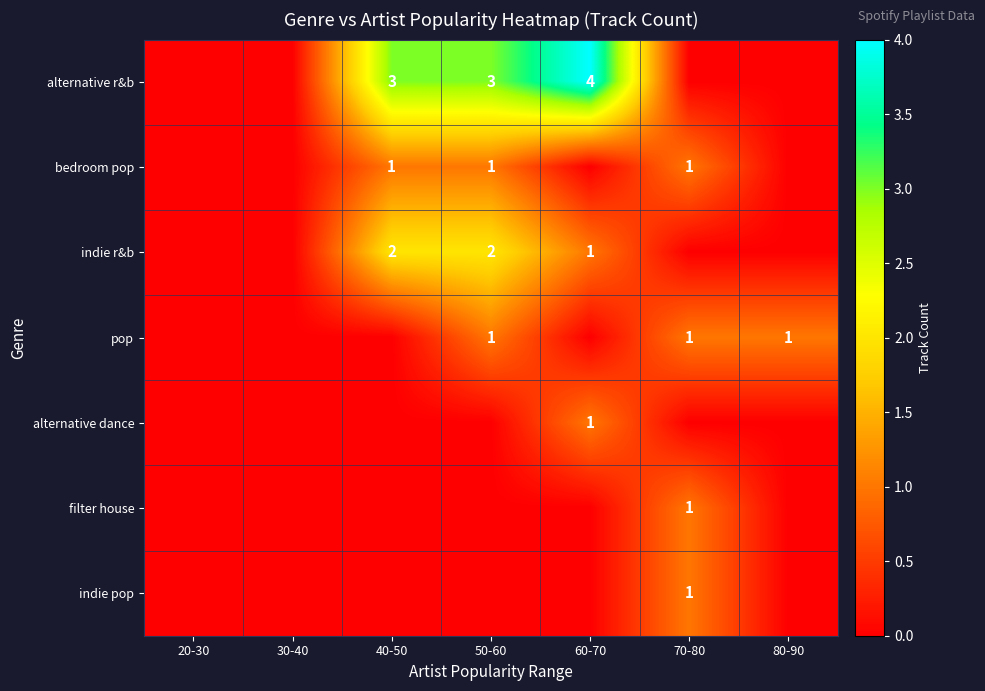

The bedroom pop series shows 1 at 70-80. True or false?

True